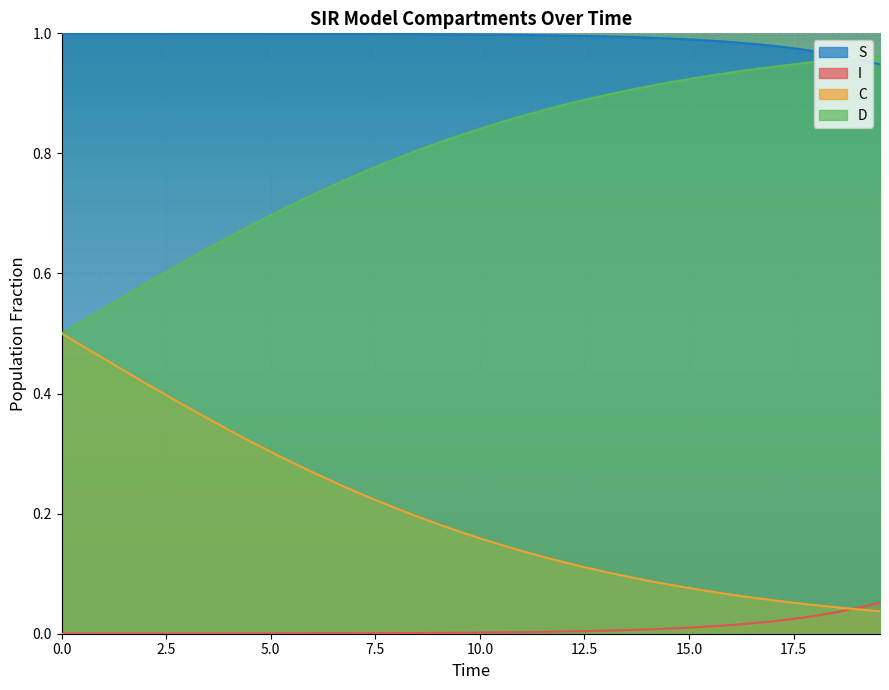

True or false: S and C intersect in this chart.

False